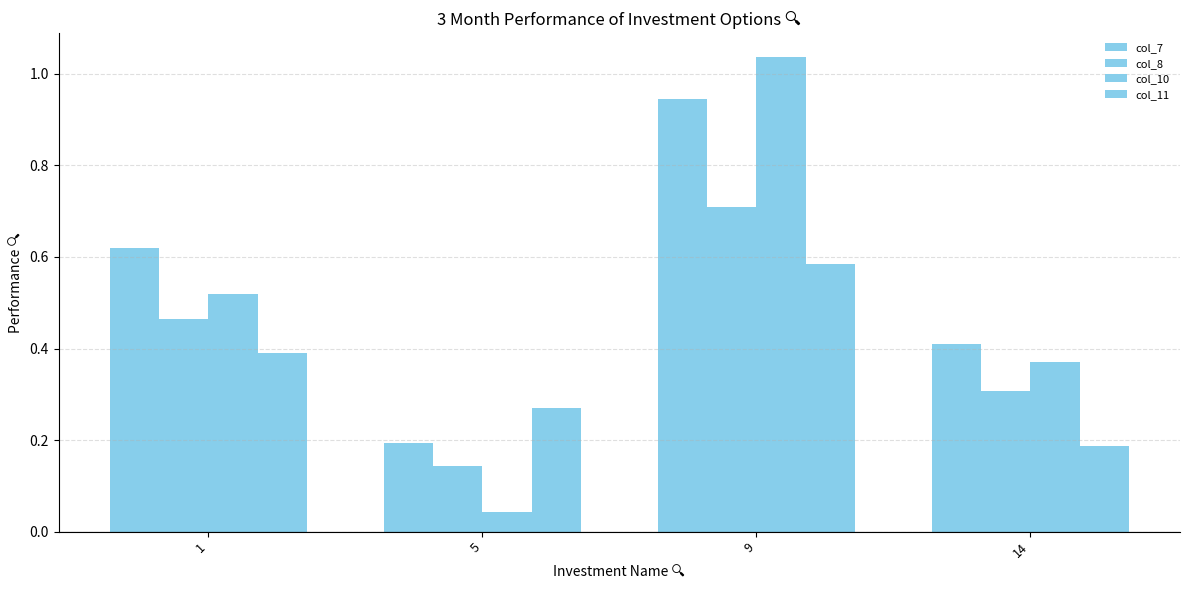

How many distinct data groups are displayed?

4